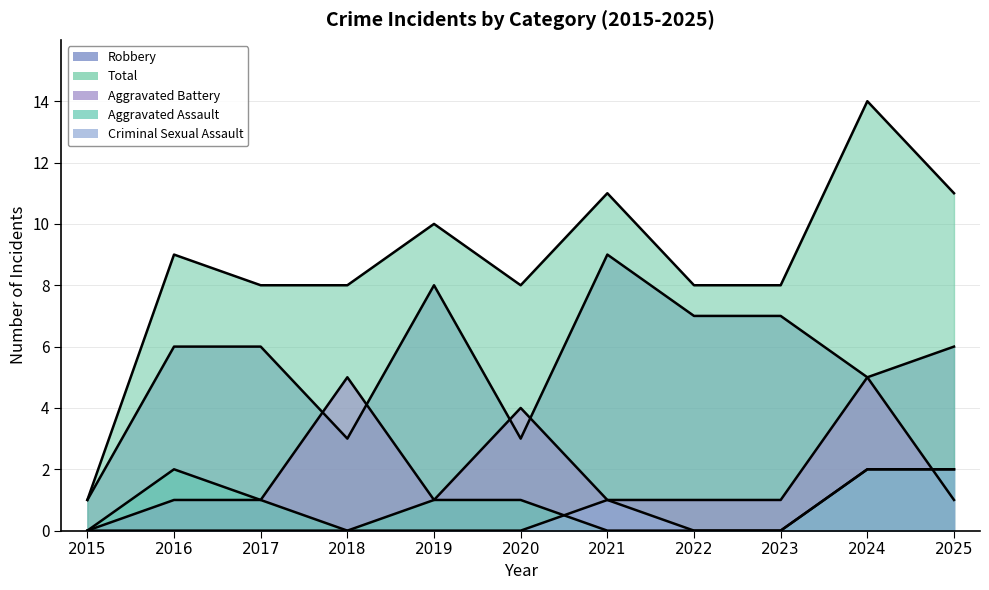

How many intersections are there between Criminal Sexual Assault and Aggravated Assault?

1